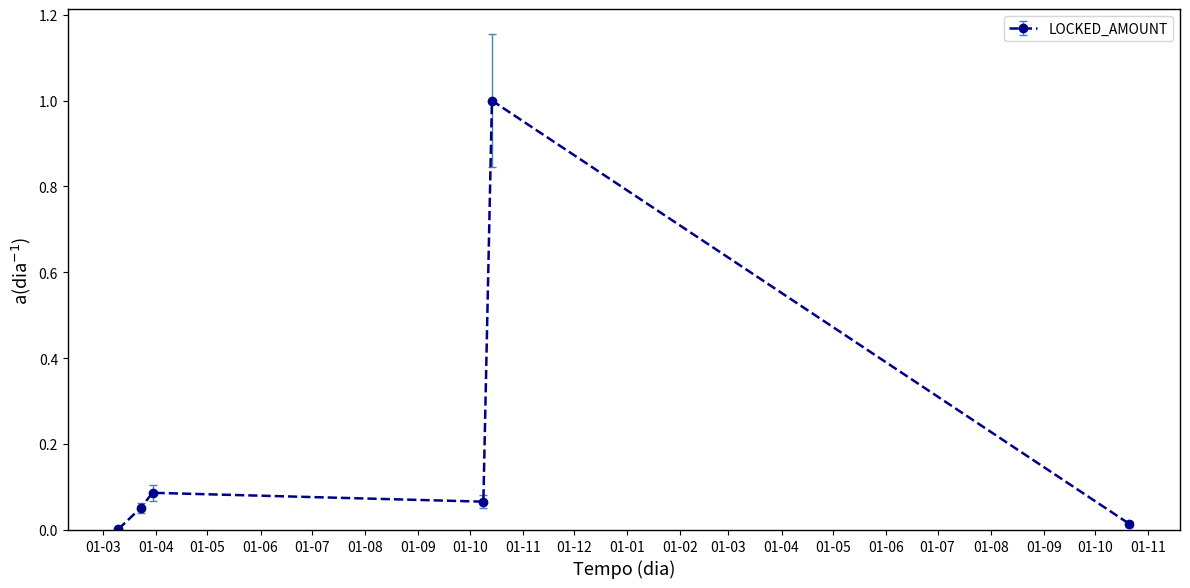

What is the average value?

0.2